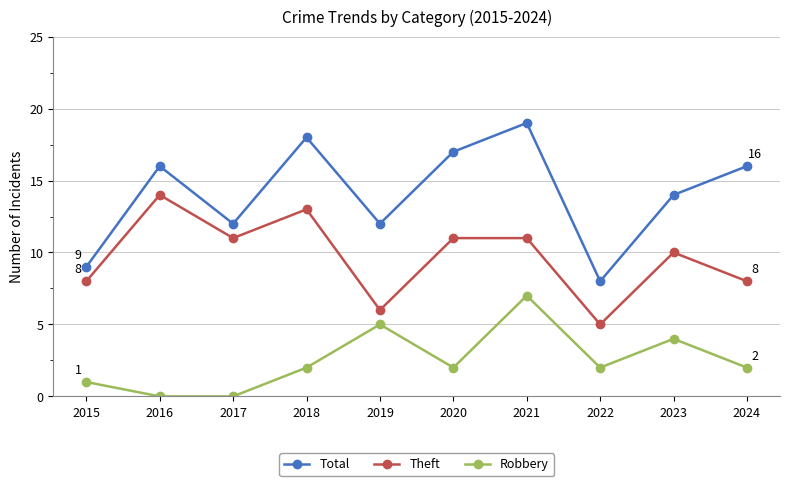

What is the total value across all series at 2016?

30